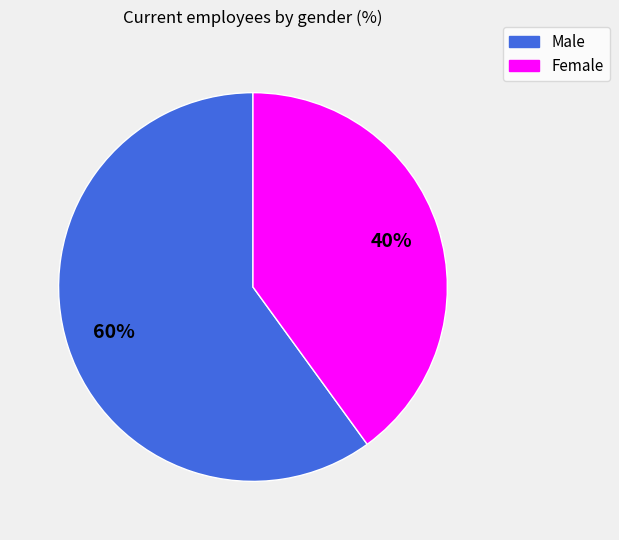

Approximately how many times larger is the value at Female compared to Male?

0.7